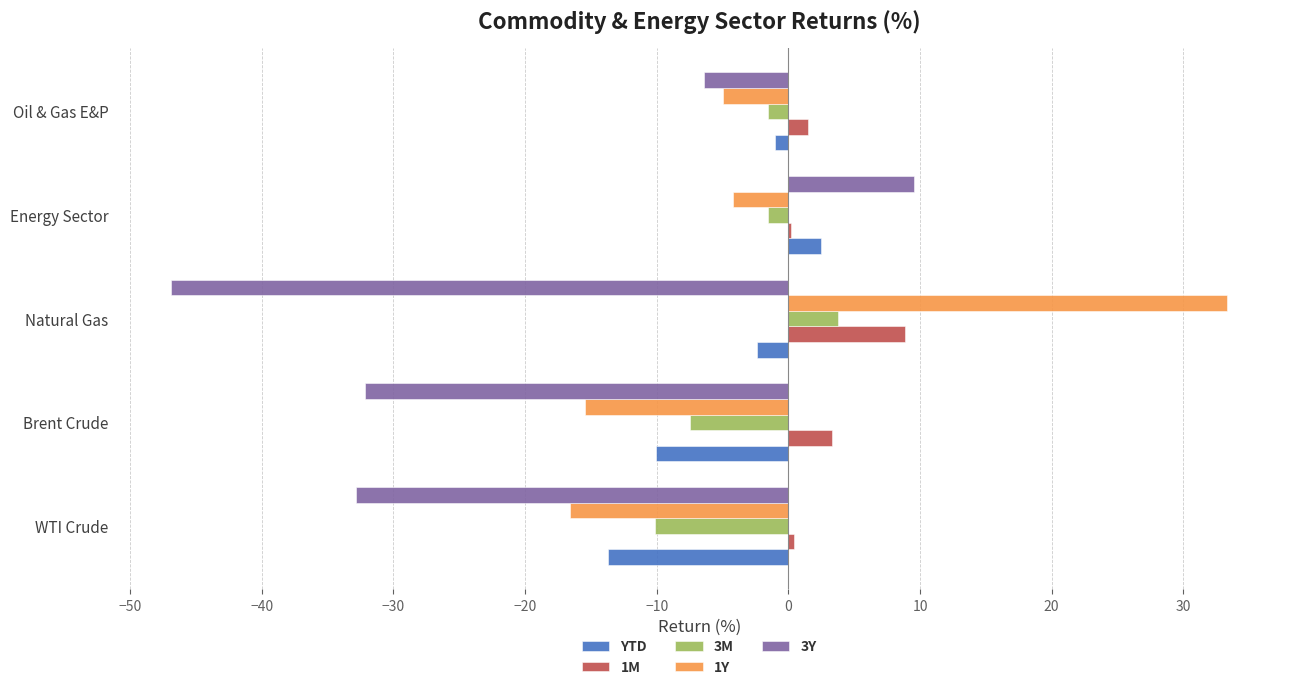

What is the highest value of the YTD series?

2.5